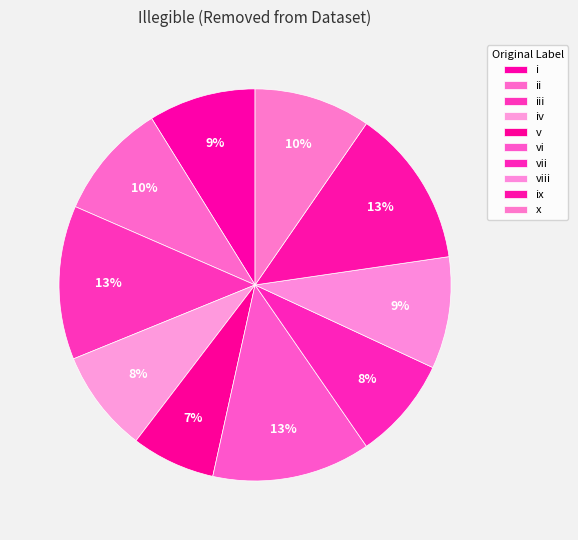

To the nearest percent, what percentage of the pie is iii?

13%